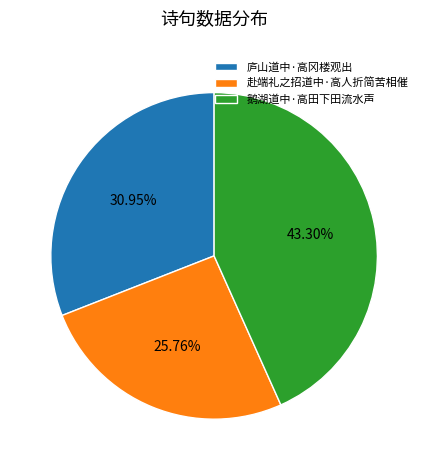

Does any single category account for the majority?

No